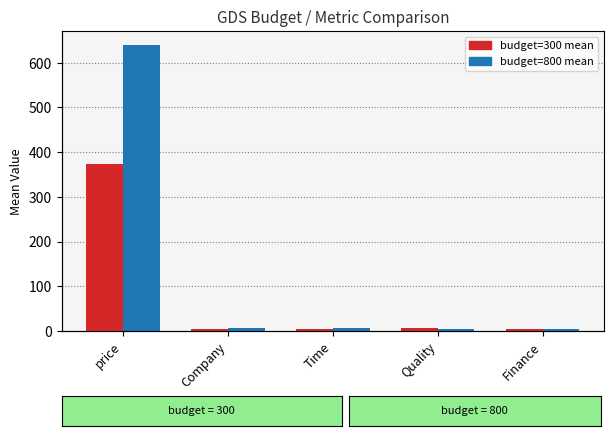

Where does the budget=800 series first go above 5?

price